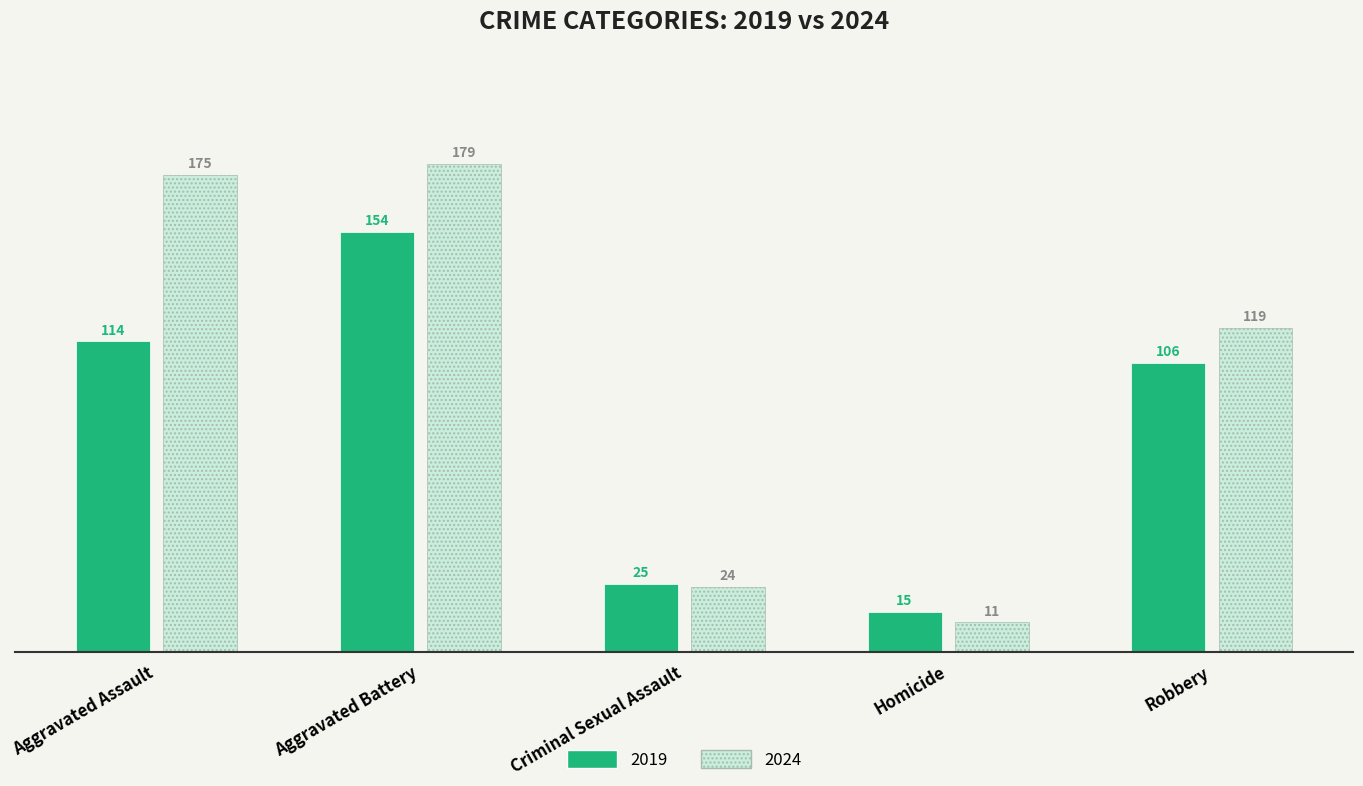

What is the value of the 2019 bar at the 5th from the left?

106